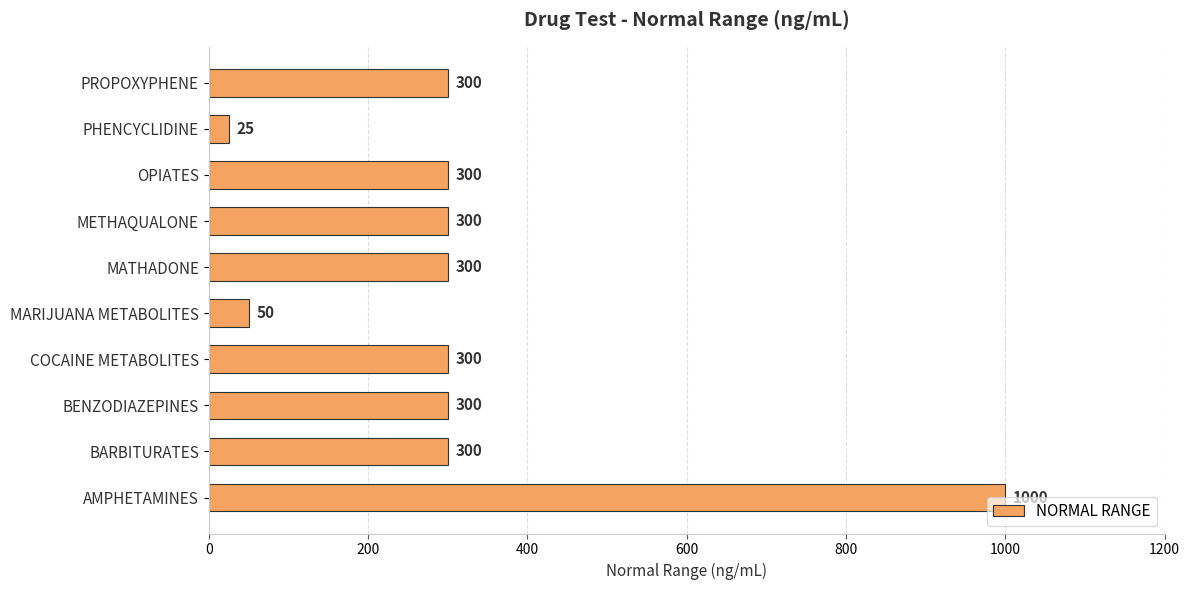

Which label corresponds to the smallest value in the chart?

PHENCYCLIDINE